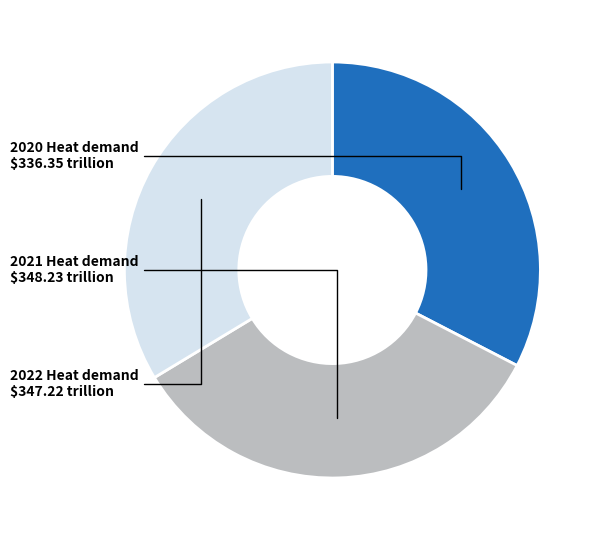

Count the number of slices in the pie.

3